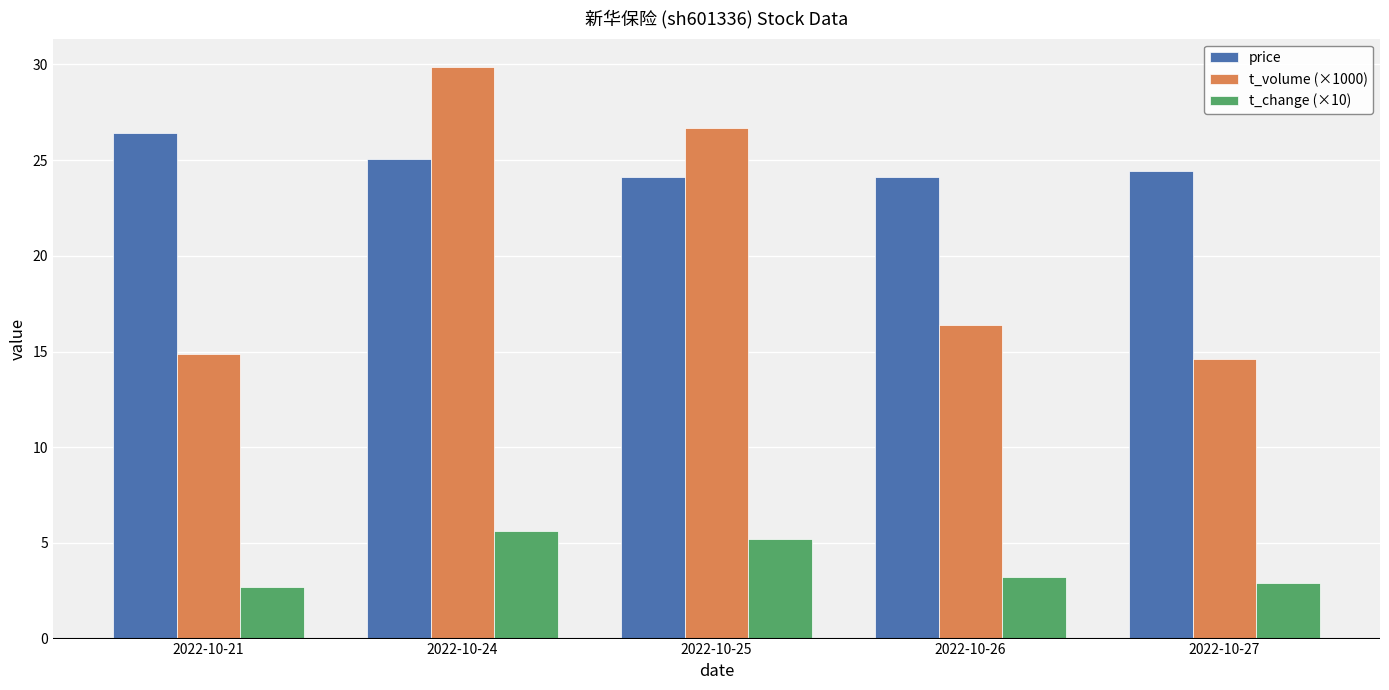

What is the difference between the highest and lowest values at 2022-10-26?

20.9